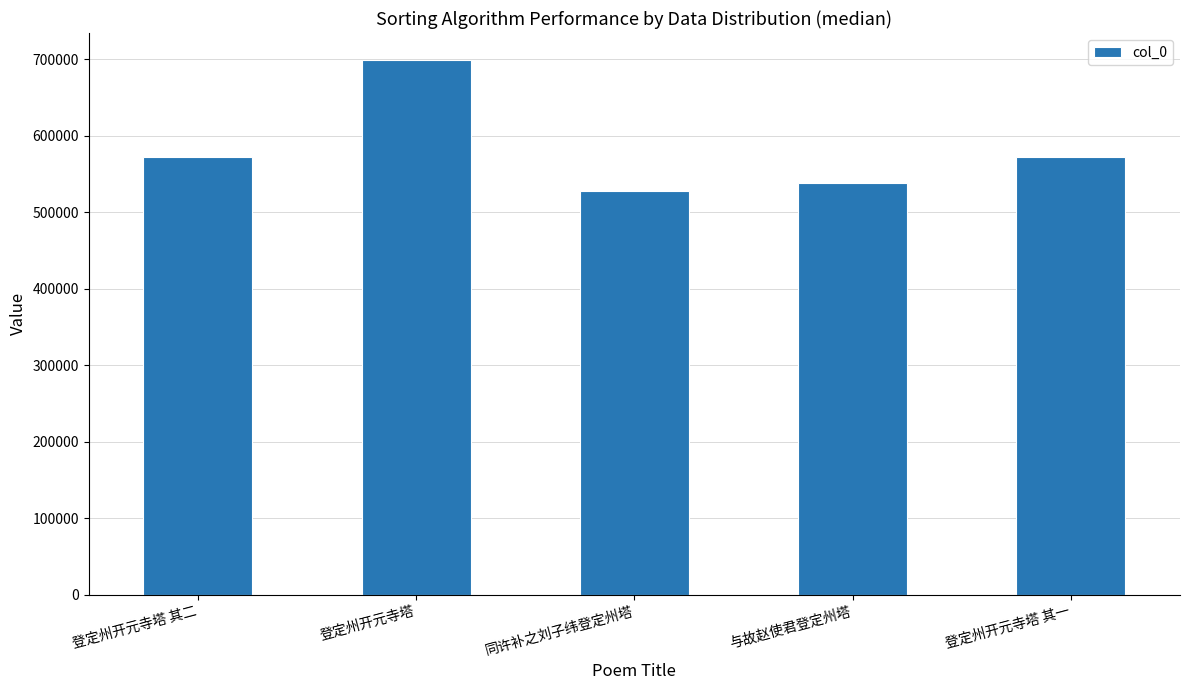

What is the average value?

582194